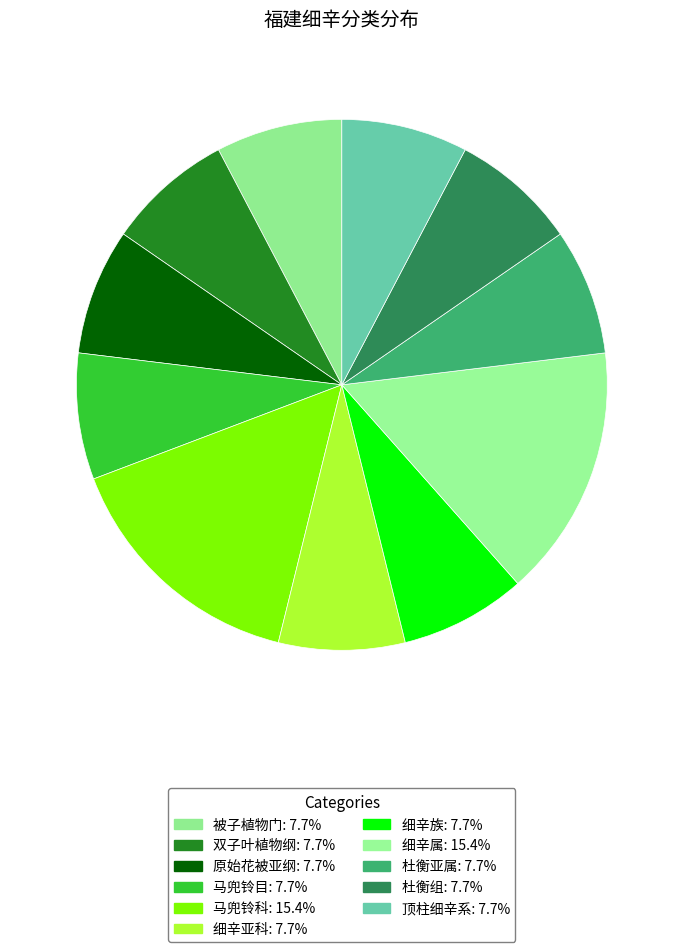

How many slices are in this pie chart?

11